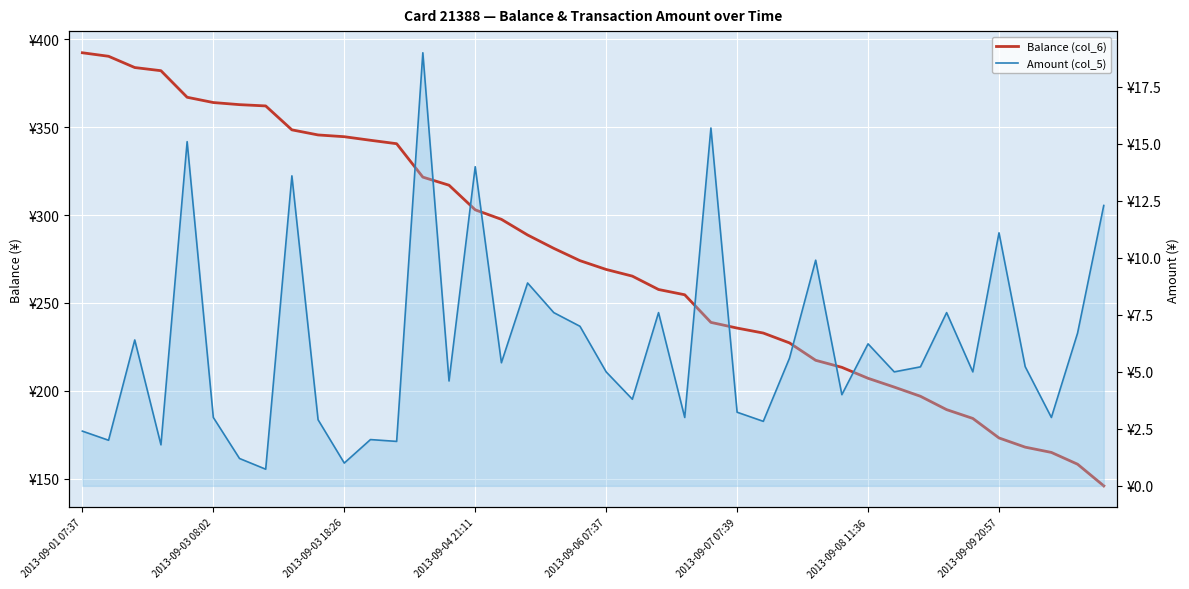

Reading left to right, extract all data points from this chart.

Balance (col_6): 392.3	390.3	383.9	382.1	367.0	364.0	362.8	362.0	348.4	345.5	344.5	342.5	340.6	321.6	317.0	303.0	297.6	288.7	281.1	274.1	269.1	265.3	257.7	254.7	239.0	235.7	232.9	227.3	217.4	213.4	207.2	202.2	196.9	189.3	184.3	173.2	168.0	165.0	158.3	146.0
Amount (col_5): 2.4	2.0	6.4	1.8	15.1	3.0	1.2	0.7	13.6	2.9	1.0	2.0	1.9	19.0	4.6	14.0	5.4	8.9	7.6	7.0	5.0	3.8	7.6	3.0	15.7	3.2	2.8	5.6	9.9	4.0	6.2	5.0	5.2	7.6	5.0	11.1	5.2	3.0	6.7	12.3